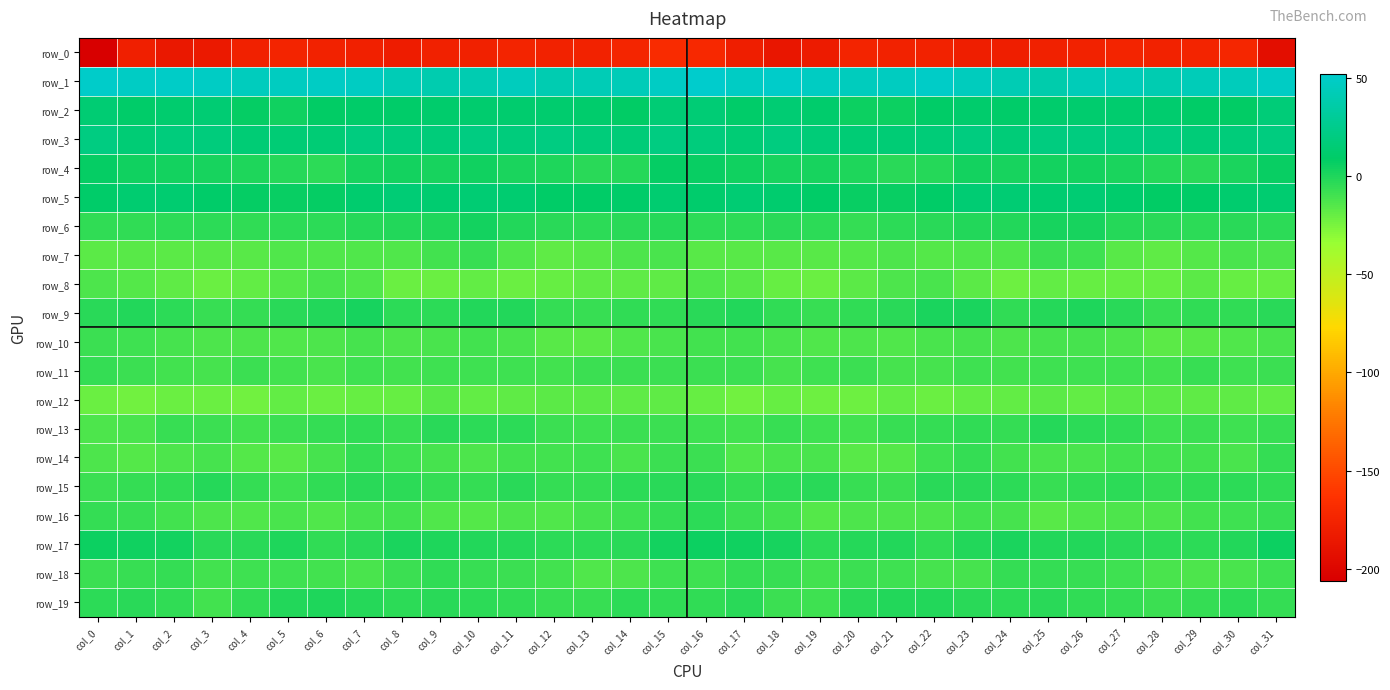

What is the difference between the row_7 values at col_20 and col_19?

1.2